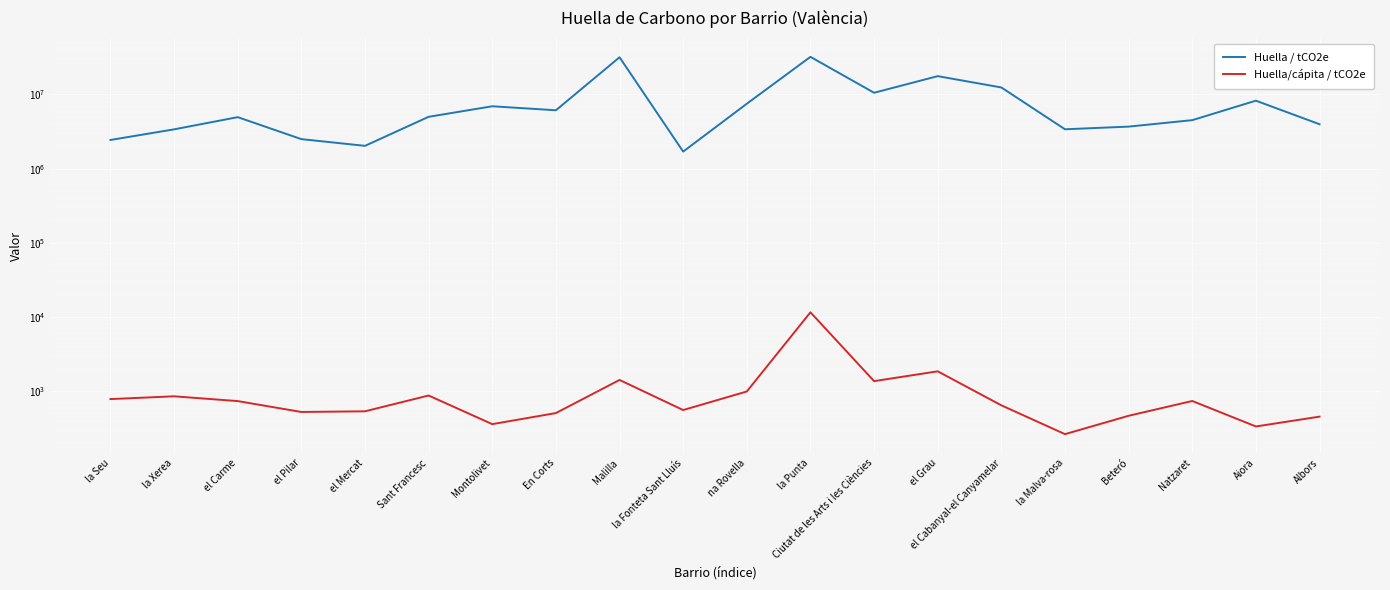

At which label does Huella / tCO2e first exceed 4991582?

Sant Francesc